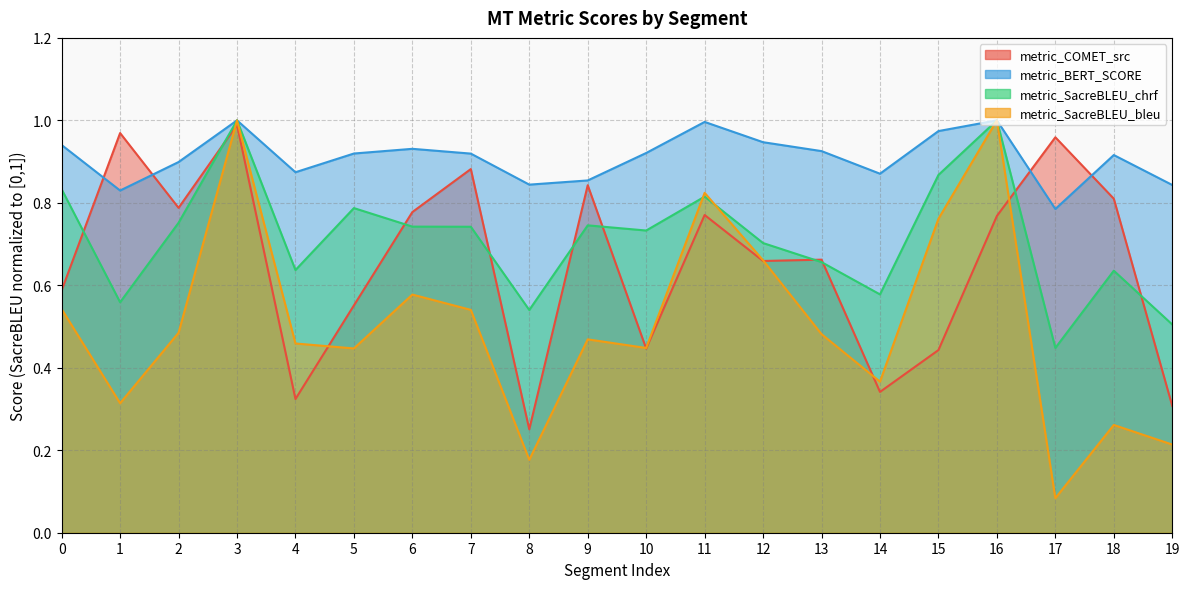

Between 17 and 18, which series saw the biggest shift?

metric_SacreBLEU_chrf